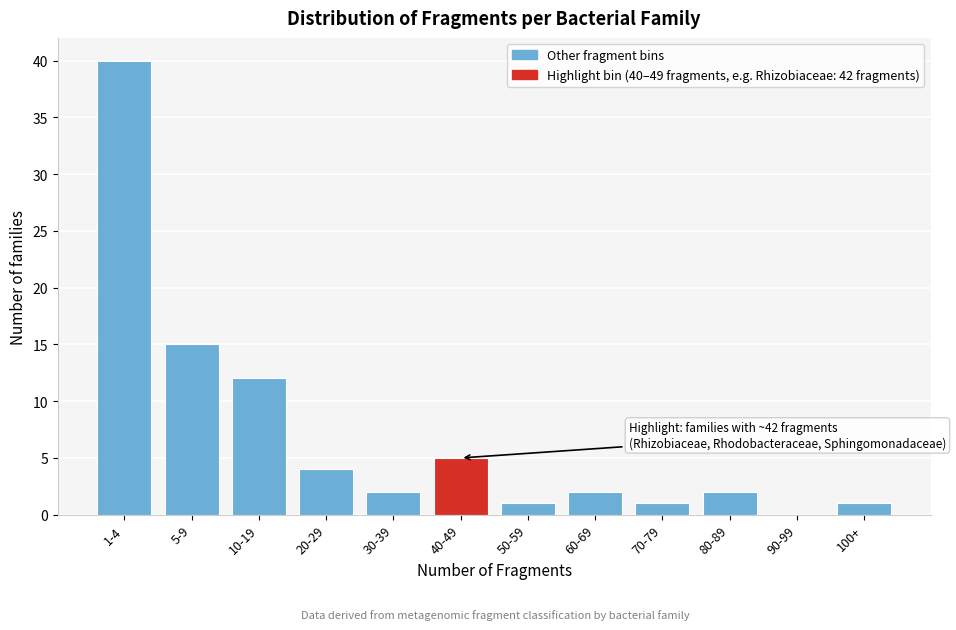

Reading left to right, extract all data points from this chart.

1-4=40	5-9=15	10-19=12	20-29=4	30-39=2	40-49=5	50-59=1	60-69=2	70-79=1	80-89=2	90-99=0	100+=1